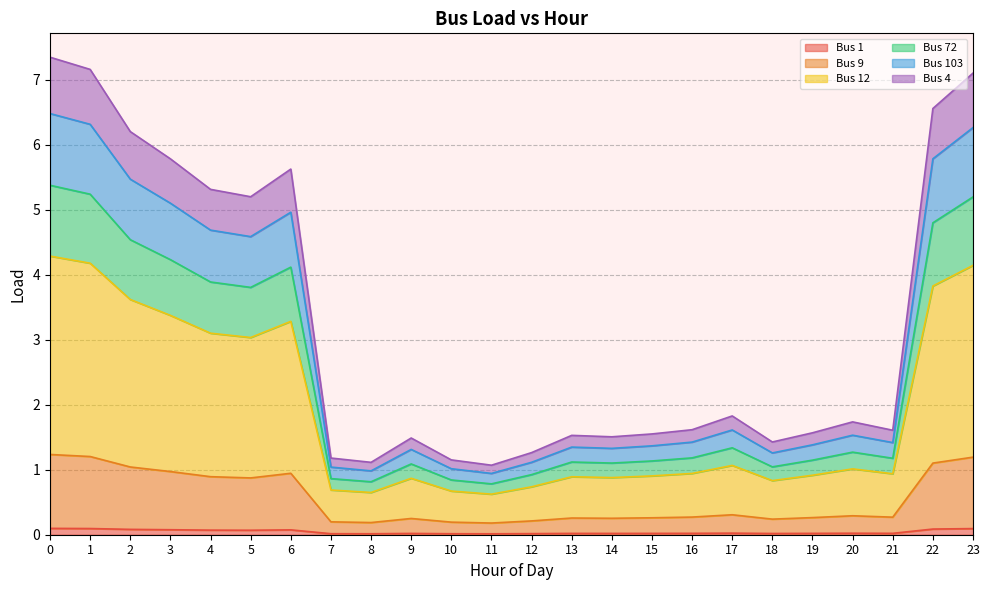

True or false: Bus 9 and Bus 4 intersect in this chart.

False